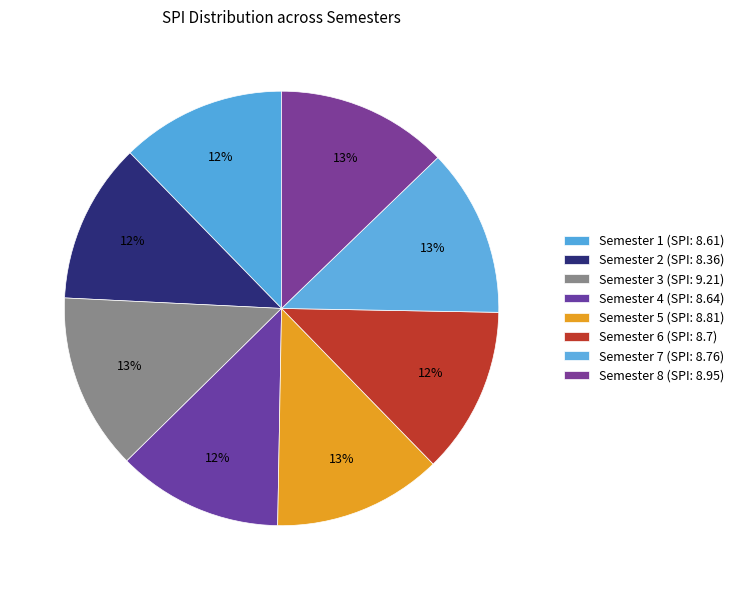

Is there a majority slice in this chart?

No